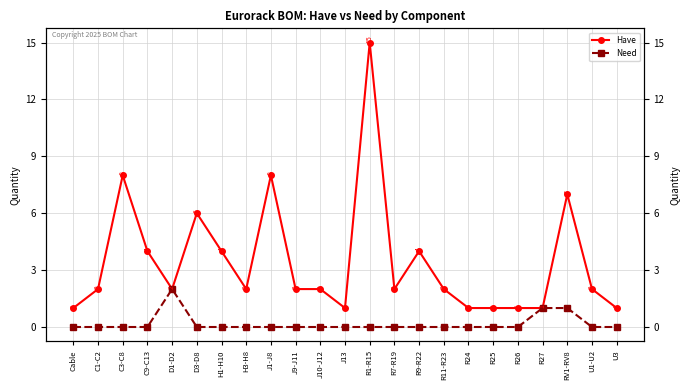

Reading left to right, transcribe all the data shown in this chart.

Have: 1	2	8	4	2	6	4	2	8	2	2	1	15	2	4	2	1	1	1	1	7	2	1
Need: 0	0	0	0	2	0	0	0	0	0	0	0	0	0	0	0	0	0	0	1	1	0	0